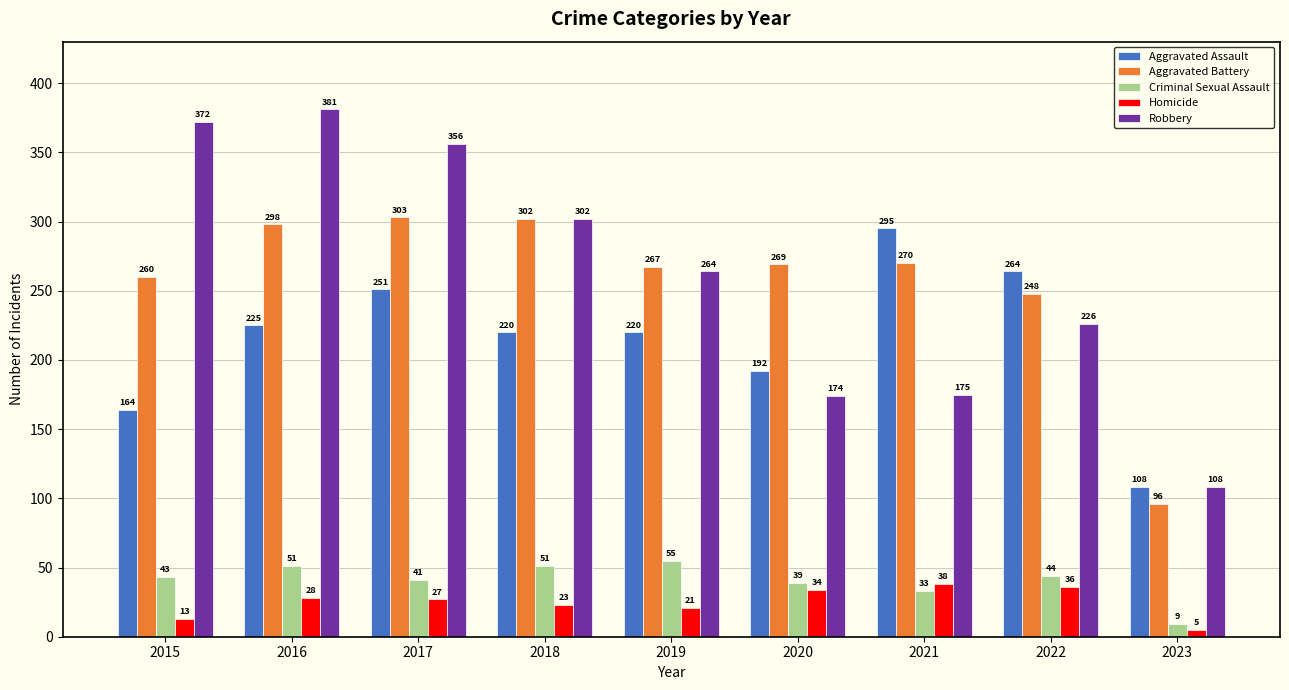

What is the greatest value displayed?

381